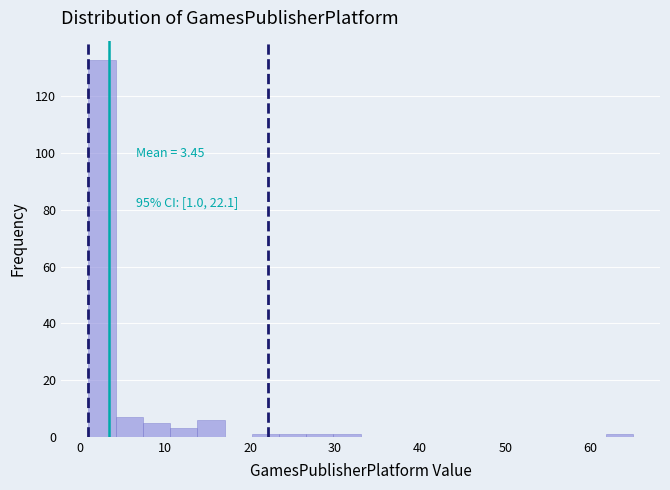

Read against the x-axis, roughly where is the centre of the tallest bar?

3